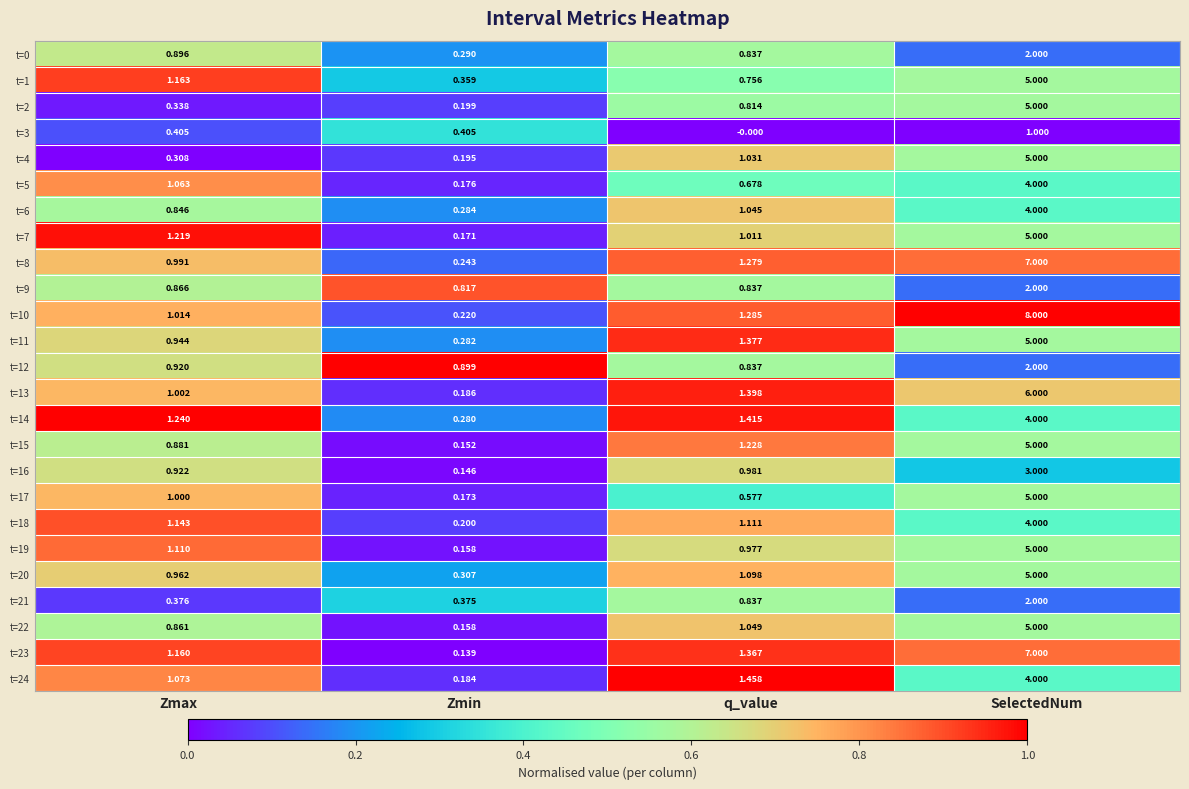

Which series changed the most between Zmin and q_value?

t=24